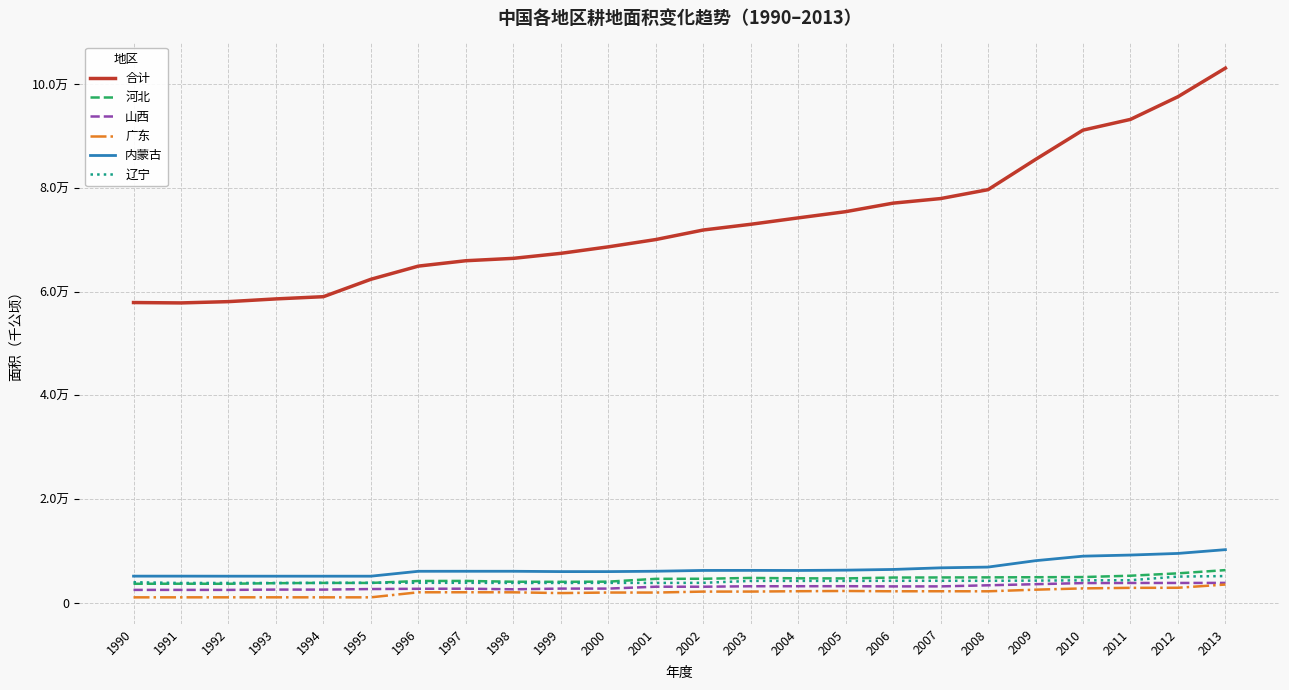

Reading left to right, what are all the values shown in this chart?

合计: 57899.2	57825.5	58075.9	58602.5	59029.6	62388.5	64931.4	65969.5	66429.5	67393.9	68649.6	70057.2	71897.5	73002.1	74237.5	75438.0	77084.0	77966.0	79687.3	85517.8	91178.5	93249.6	97625.3	103144.6
河北: 3619.0	3629.0	3616.1	3734.7	3781.6	3779.8	4154.1	4167.2	4009.1	3992.3	4026.8	4570.9	4585.7	4744.0	4671.5	4652.0	4818.0	4837.8	4853.5	4880.3	4916.4	5170.5	5630.2	6255.5
山西: 2436.9	2438.9	2437.5	2495.7	2495.4	2600.3	2650.4	2668.9	2551.9	2686.8	2686.3	3050.2	3050.5	3137.5	3143.5	3152.0	3110.0	3114.5	3323.8	3536.3	3752.3	3773.6	3774.5	3786.4
广东: 996.9	1000.9	1002.7	1003.0	999.1	1000.7	1975.5	1979.6	1970.1	1823.4	1928.1	1923.2	2108.2	2112.5	2181.4	2225.0	2168.0	2174.8	2164.8	2478.6	2726.9	2832.1	2846.1	3471.7
内蒙古: 5091.9	5091.9	5082.8	5083.1	5081.6	5082.7	6027.7	6032.9	6032.1	5966.5	5965.6	6038.2	6192.6	6202.6	6187.3	6246.0	6383.0	6694.2	6840.3	8074.2	8947.2	9161.8	9474.3	10203.3
辽宁: 3915.3	3769.7	3776.7	3771.7	3794.9	3805.2	3805.2	3806.9	3778.1	3777.5	3791.0	3782.8	3799.8	4173.9	4174.2	4171.0	4196.0	4200.8	4194.7	4229.3	4278.6	4302.3	5006.4	5104.4